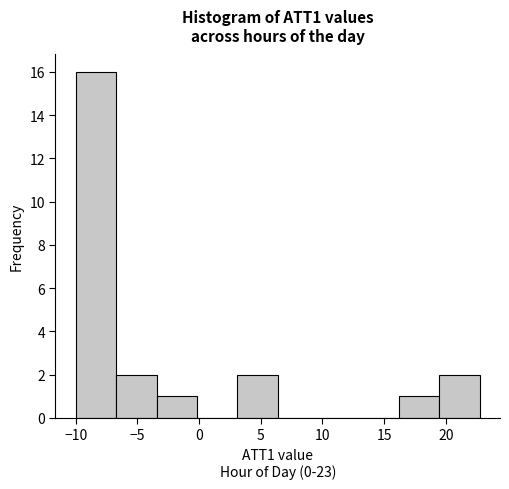

Reading left to right, transcribe this chart: for each bar, give the range it covers on the x-axis and its height. Neither the bar edges nor the heights are printed on the chart, so give them approximately, as read against the axes.

-10.0 to -6.5: 16
-6.5 to -3.5: 2
-3.5 to 0.0: 1
0.0 to 3.0: 0
3.0 to 6.5: 2
6.5 to 9.5: 0
9.5 to 13.0: 0
13.0 to 16.0: 0
16.0 to 19.5: 1
19.5 to 23.0: 2